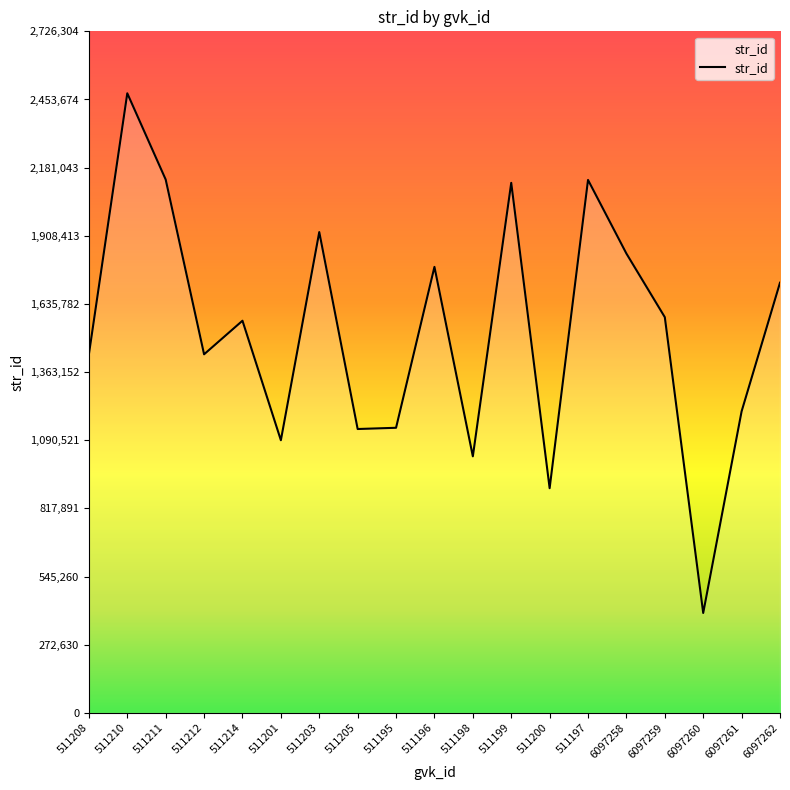

Read the value at 511211.

2133515